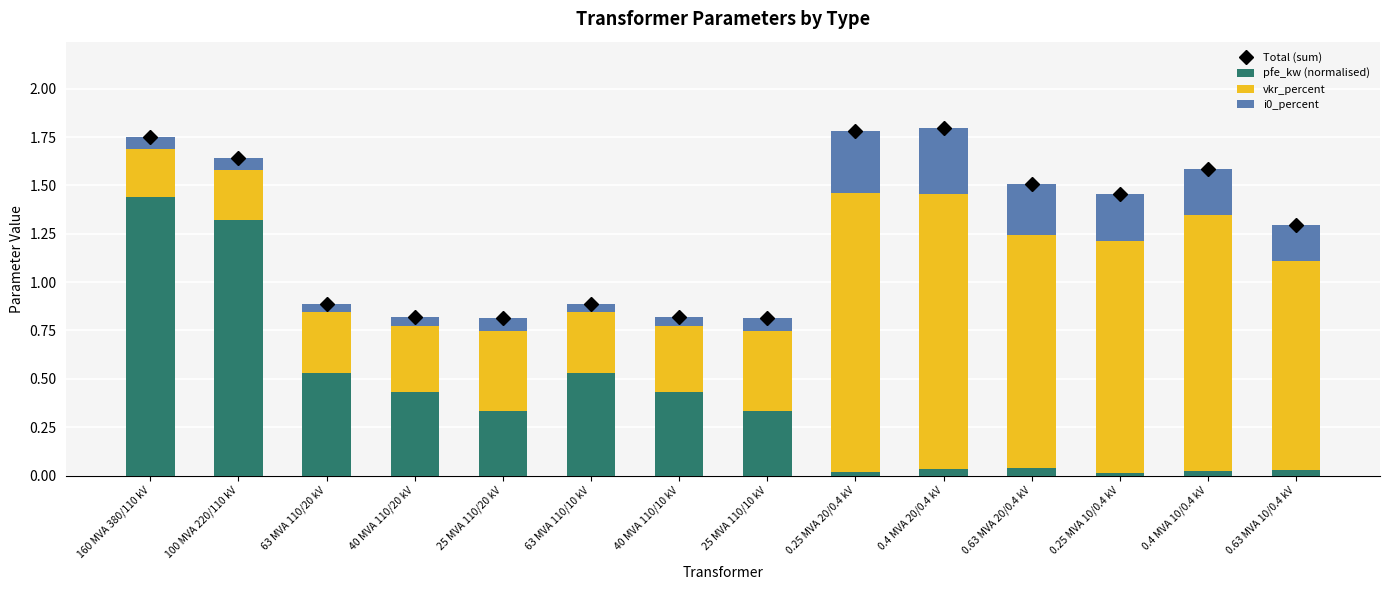

Which label corresponds to the smallest value in the chart?

0.25 MVA 10/0.4 kV